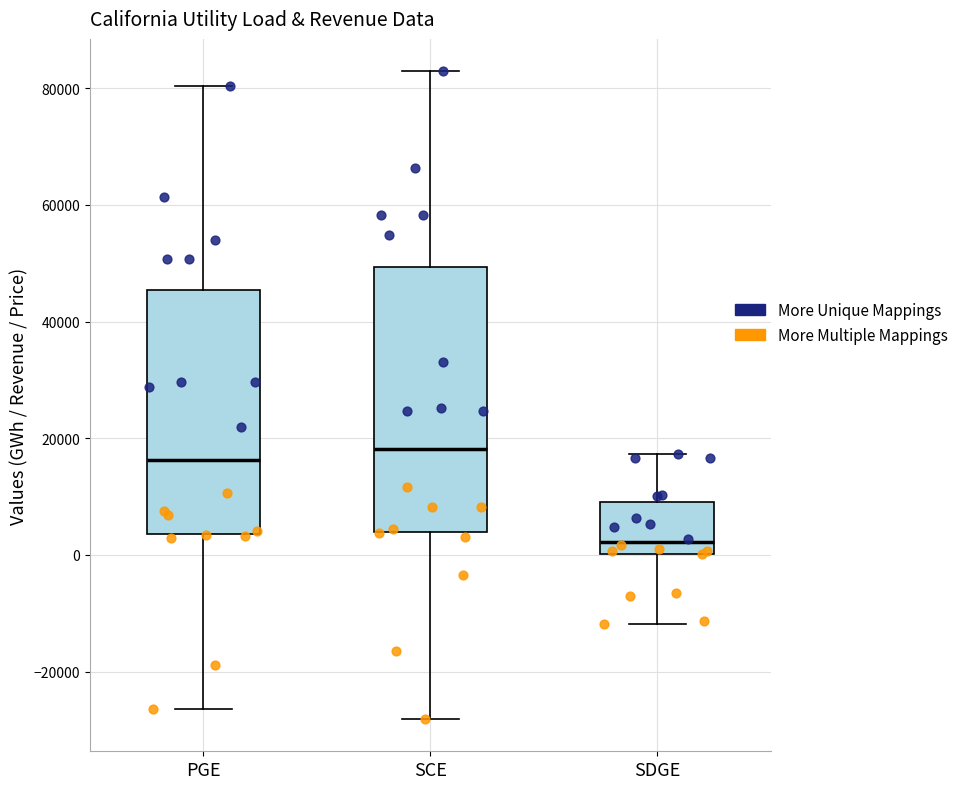

Where is the upper edge of the box for SDGE on the y-axis? The values are not printed on the chart, so give them approximately, as read against the axis.

10000